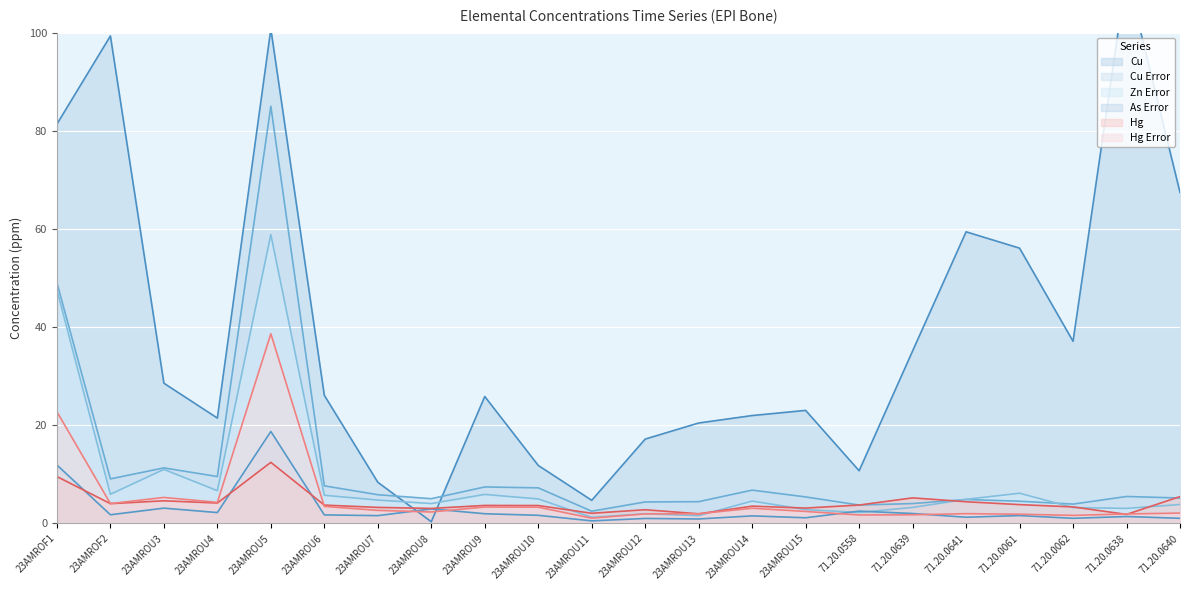

True or false: Hg Error and As Error cross at least once.

True